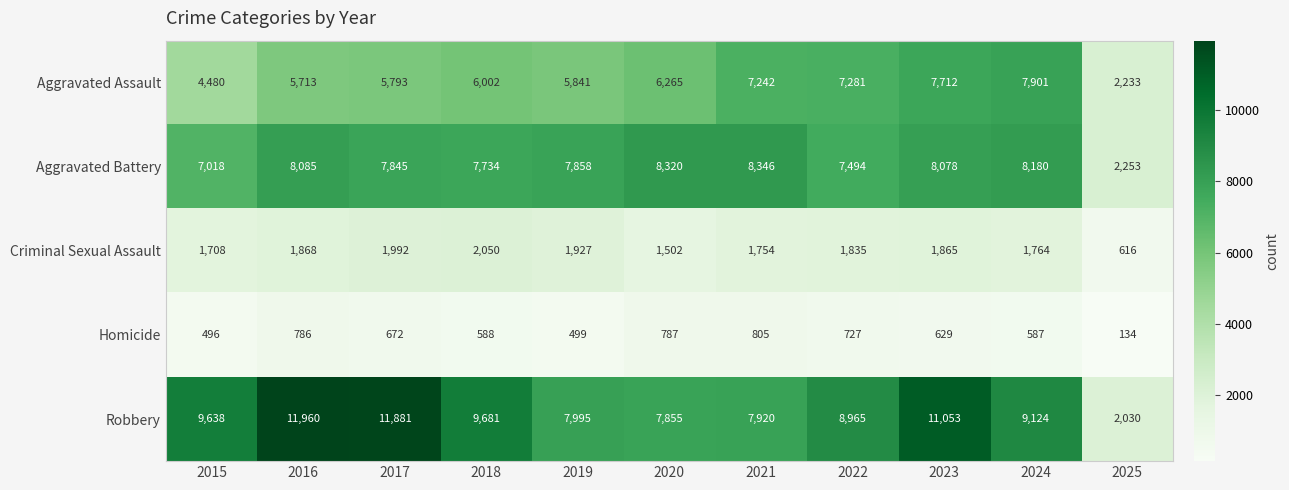

Which series changed the most between 2020 and 2023?

Robbery